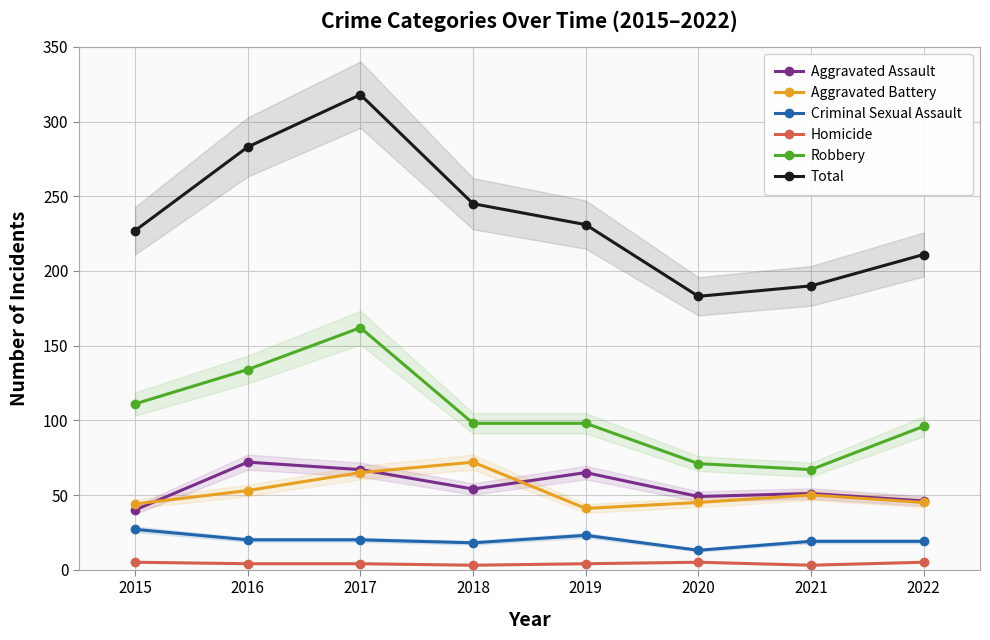

Is this an area chart (filled region under the line)?

No